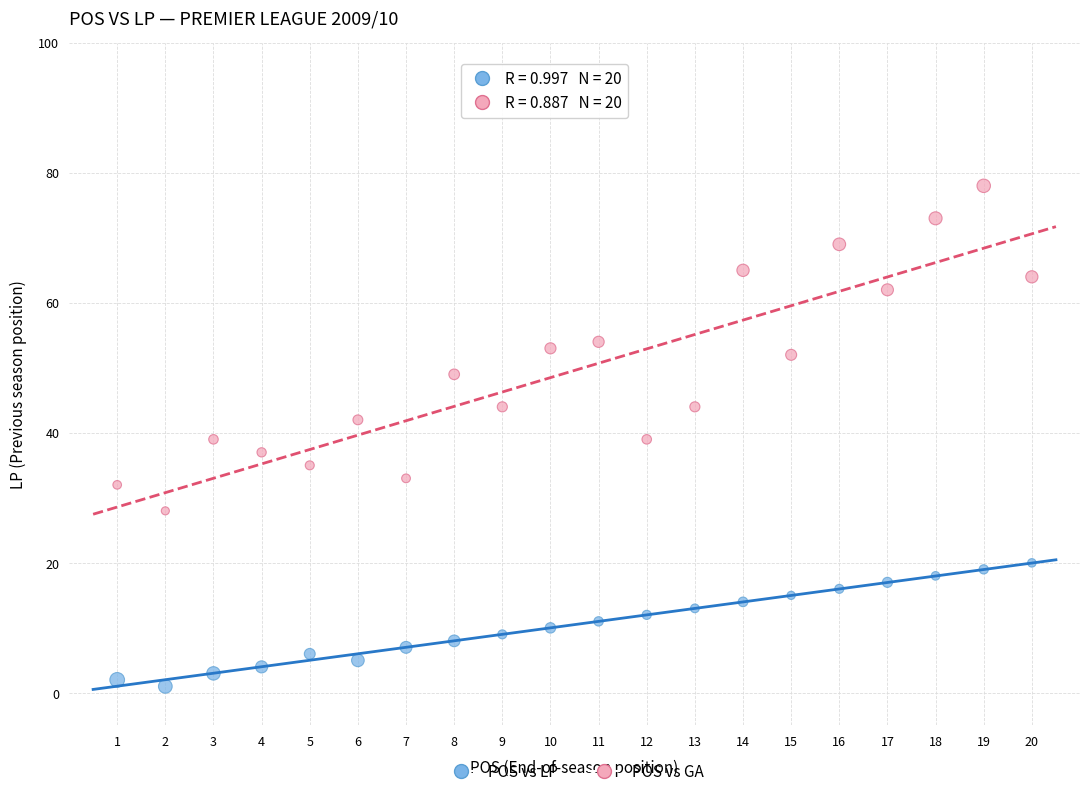

Across all data points, what is the range of X values (max minus min)?

19